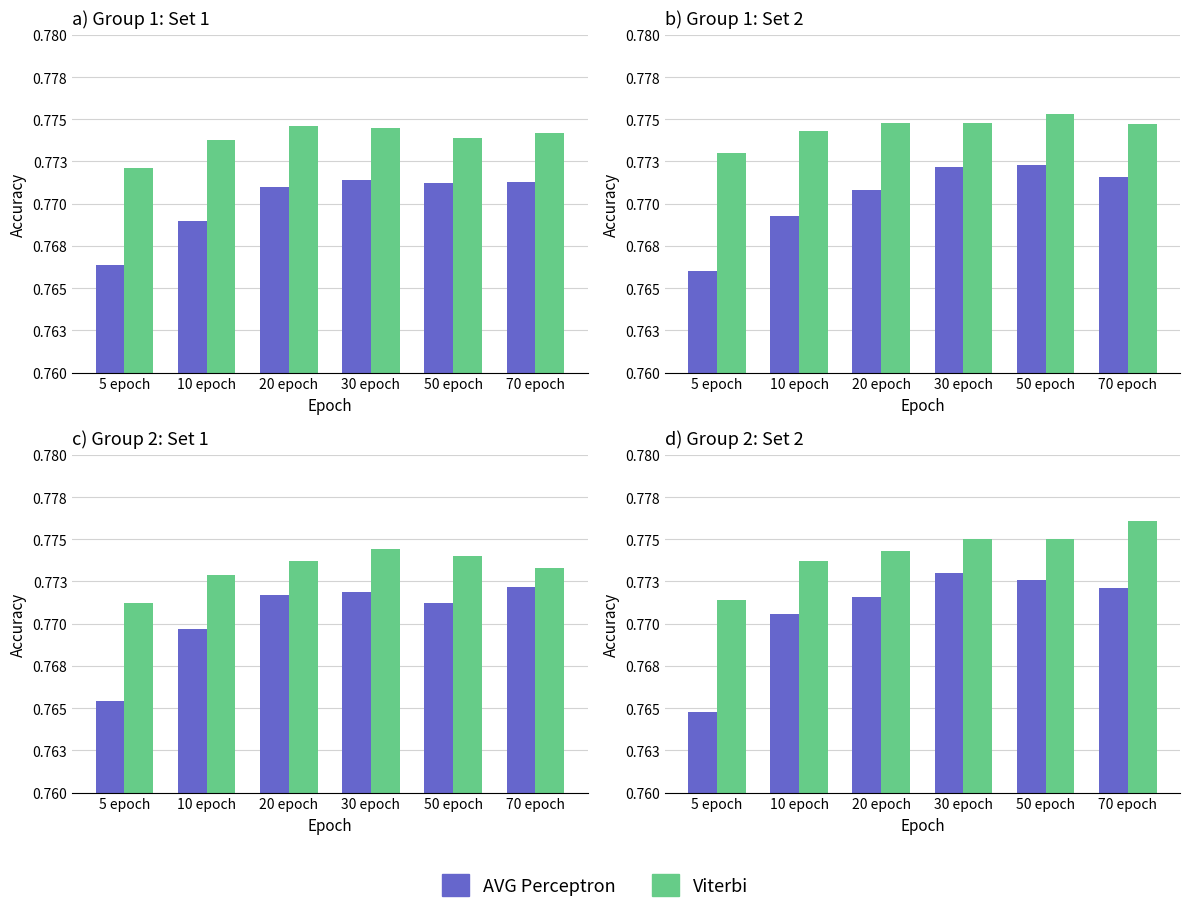

What are all the series names shown in the legend?

AVG Perceptron, Viterbi